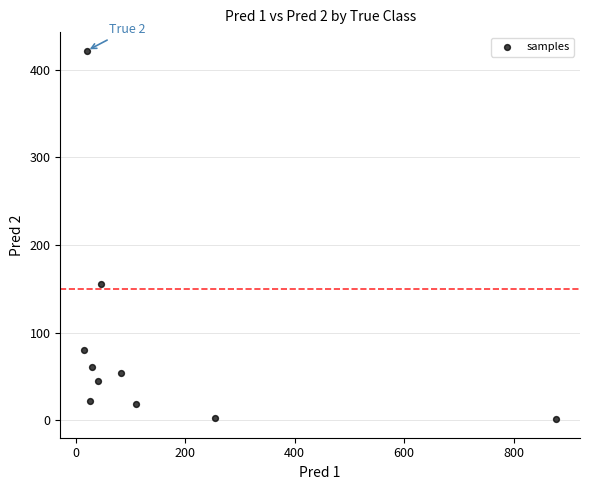

What is the range of X values (max minus min)?

863